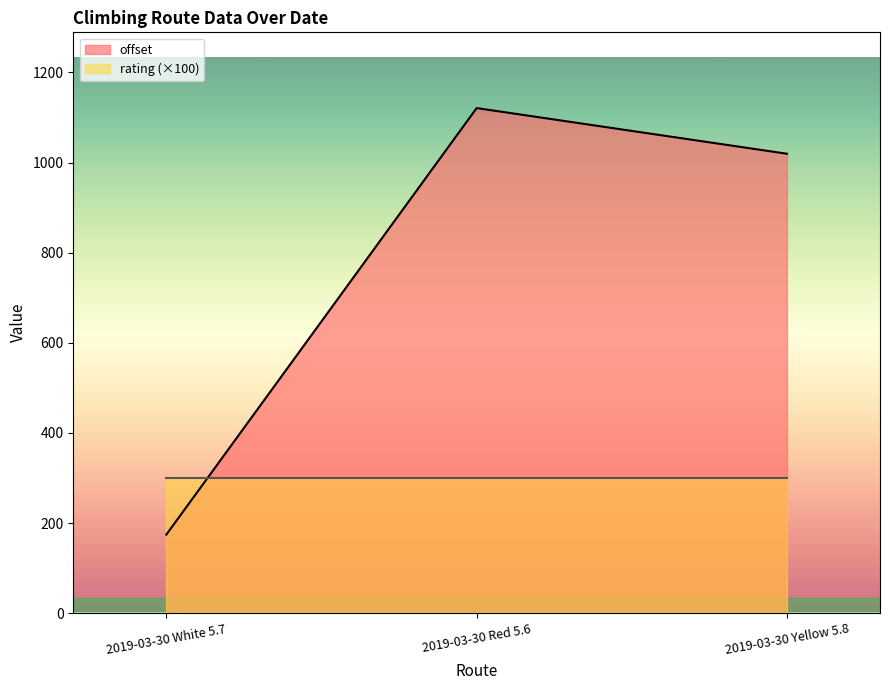

List the labels in order of value, smallest first.

2019-03-30 White 5.7, 2019-03-30 Yellow 5.8, 2019-03-30 Red 5.6